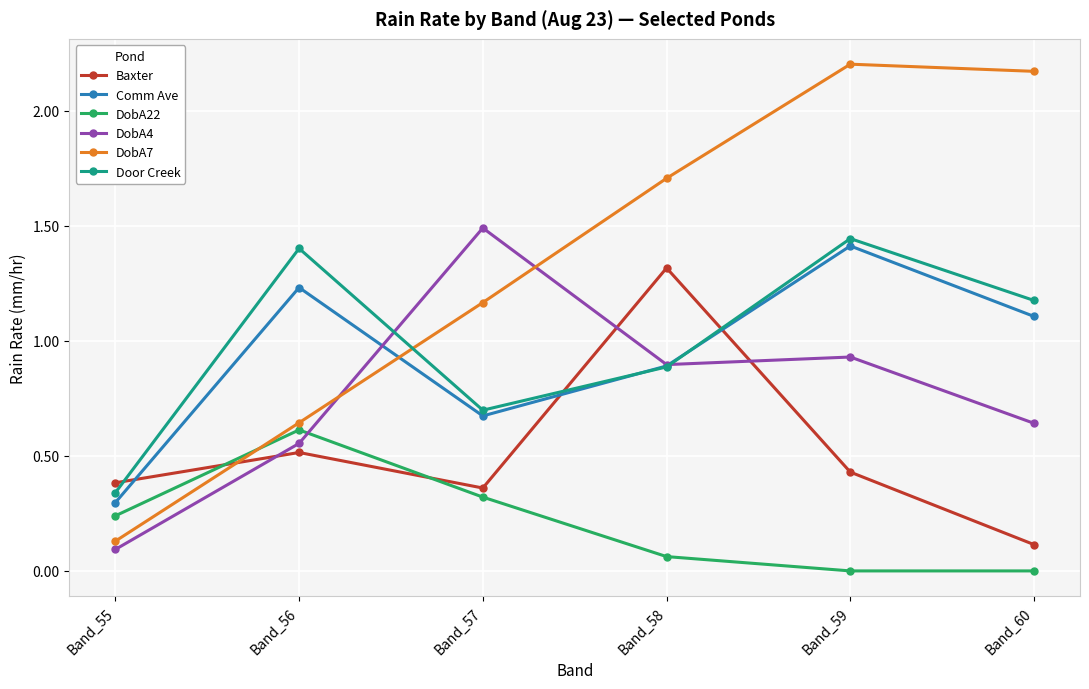

The Comm Ave series shows 0.7 at Band_57. True or false?

True